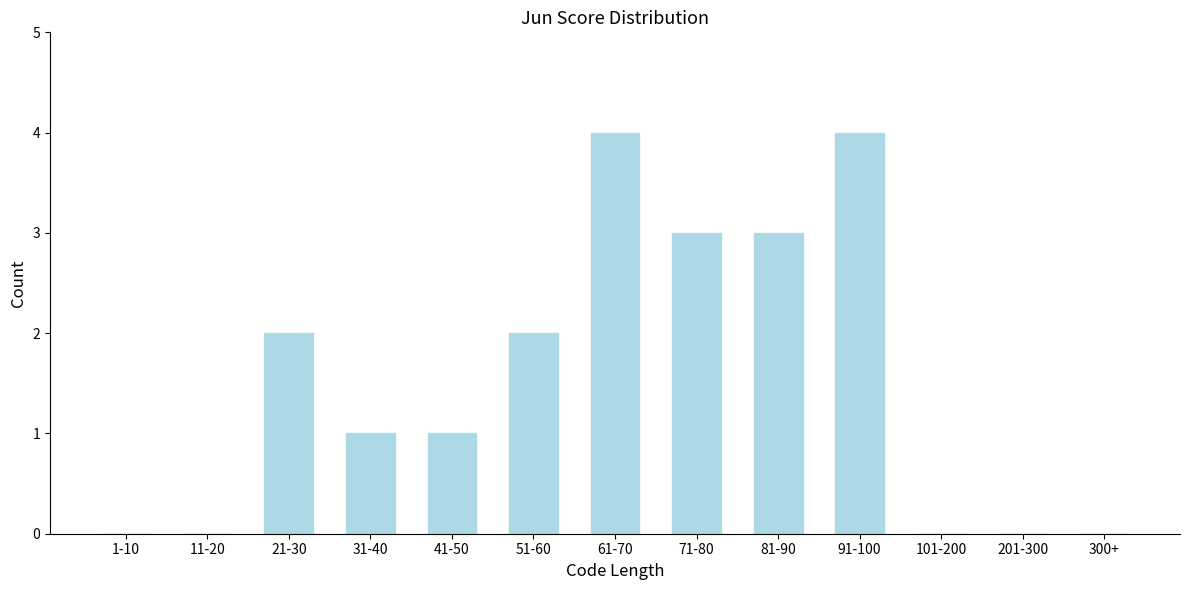

Reading right to left, list all the values displayed in this chart.

300+=0	201-300=0	101-200=0	91-100=4	81-90=3	71-80=3	61-70=4	51-60=2	41-50=1	31-40=1	21-30=2	11-20=0	1-10=0